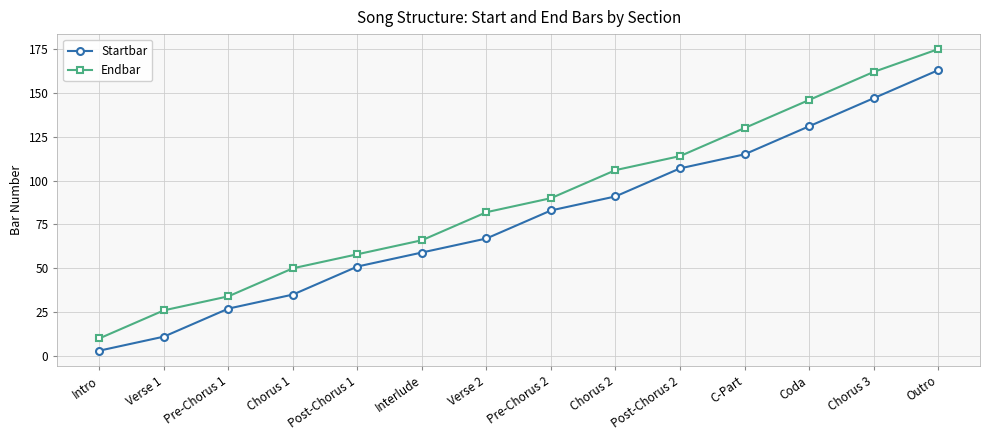

Reading left to right, list all the values displayed in this chart.

Startbar: Intro=3	Verse 1=11	Pre-Chorus 1=27	Chorus 1=35	Post-Chorus 1=51	Interlude=59	Verse 2=67	Pre-Chorus 2=83	Chorus 2=91	Post-Chorus 2=107	C-Part=115	Coda=131	Chorus 3=147	Outro=163
Endbar: Intro=10	Verse 1=26	Pre-Chorus 1=34	Chorus 1=50	Post-Chorus 1=58	Interlude=66	Verse 2=82	Pre-Chorus 2=90	Chorus 2=106	Post-Chorus 2=114	C-Part=130	Coda=146	Chorus 3=162	Outro=175